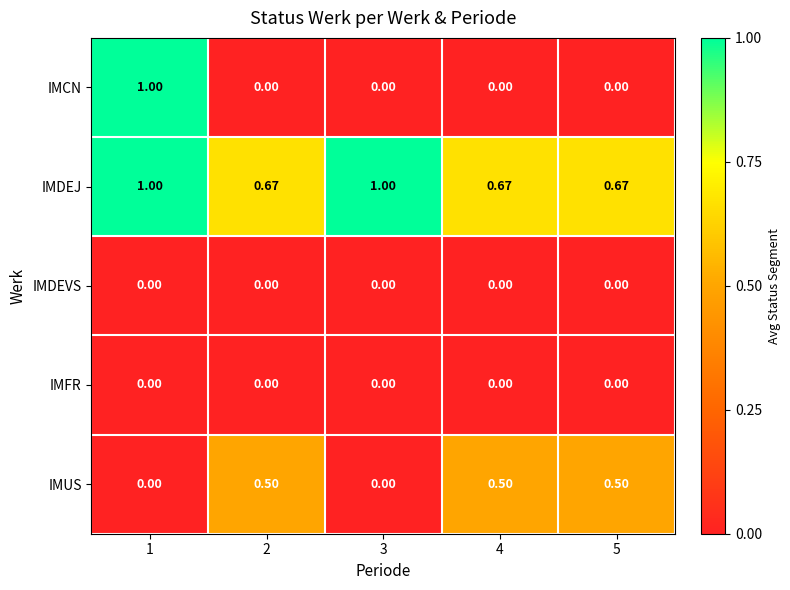

Which series has the largest total across all categories?

IMDEJ